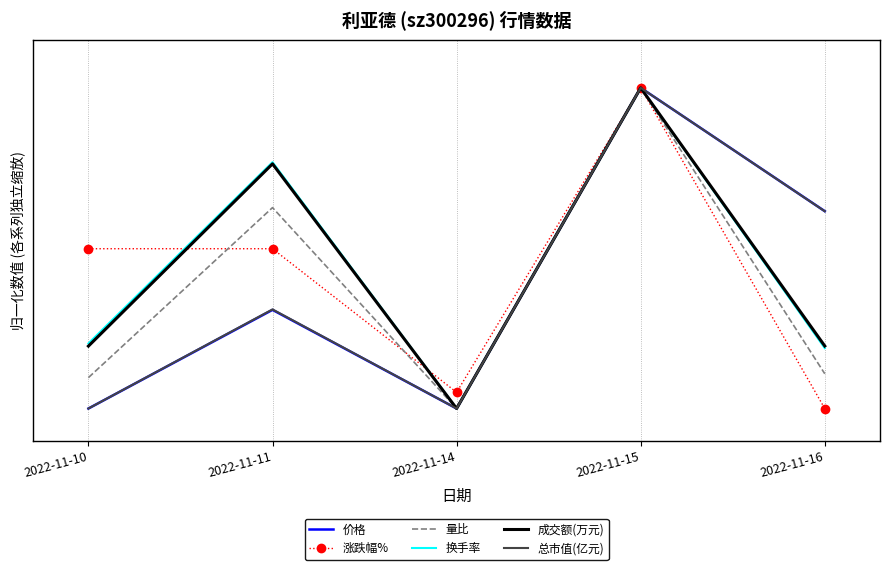

Is it true that 总市值(亿元) equals 0.3 at 2022-11-14?

False